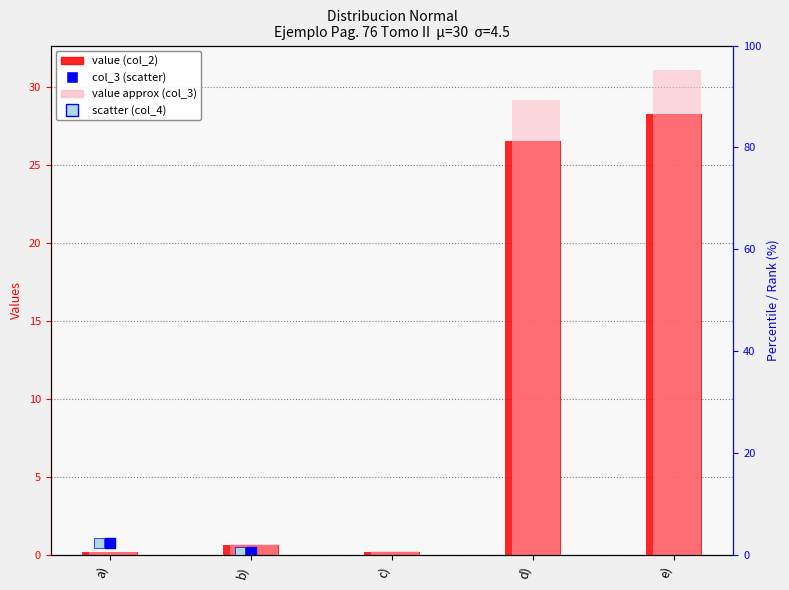

Which series has the largest total across all categories?

value approx (col_3)